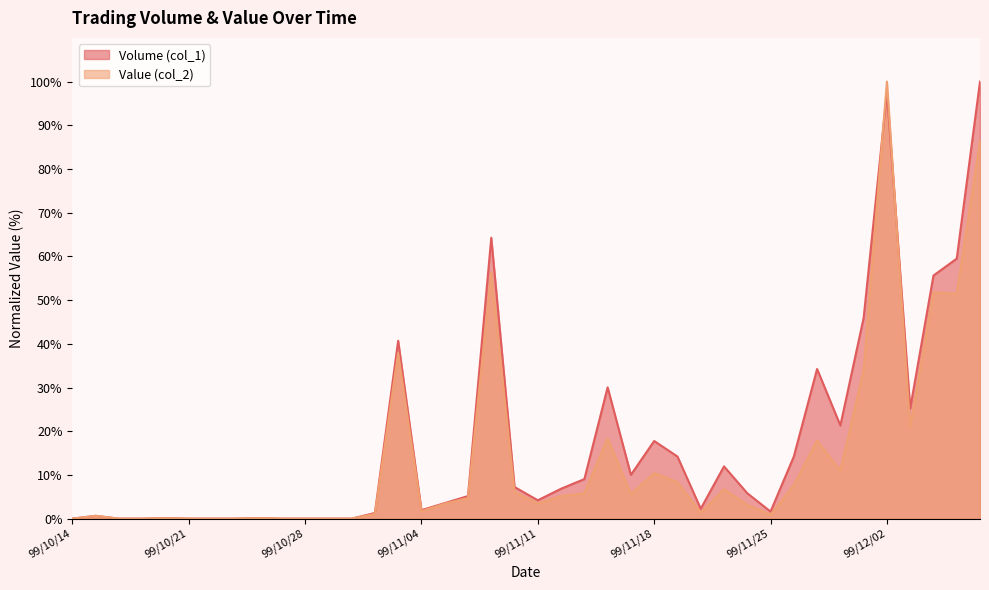

At which label is Volume (col_1) closest to 50?

99/12/01